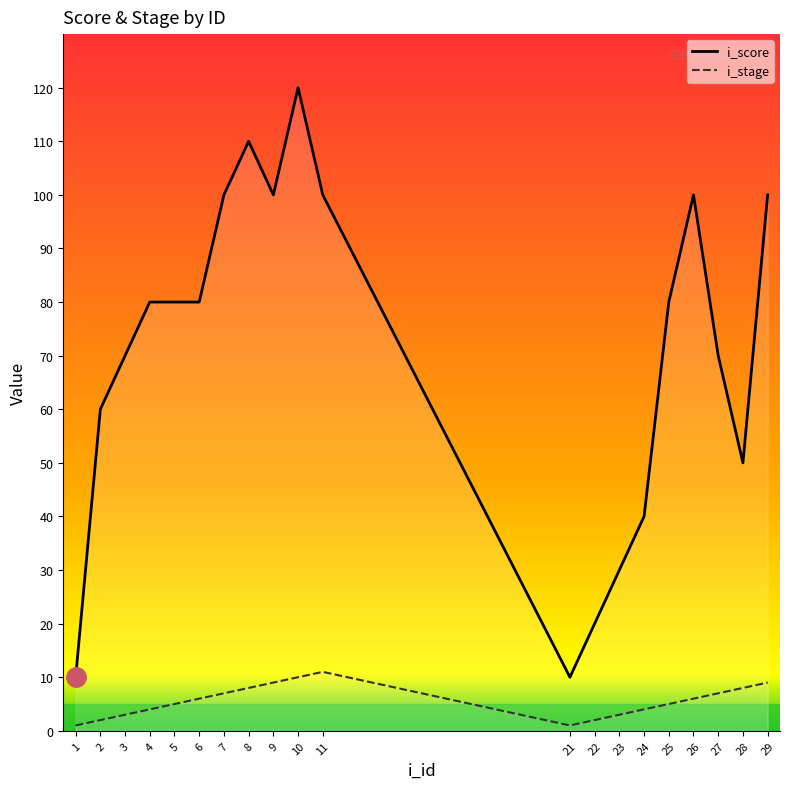

List the labels in order of i_stage value, smallest first.

1, 21, 2, 22, 3, 23, 4, 24, 5, 25, 6, 26, 7, 27, 8, 28, 9, 29, 10, 11